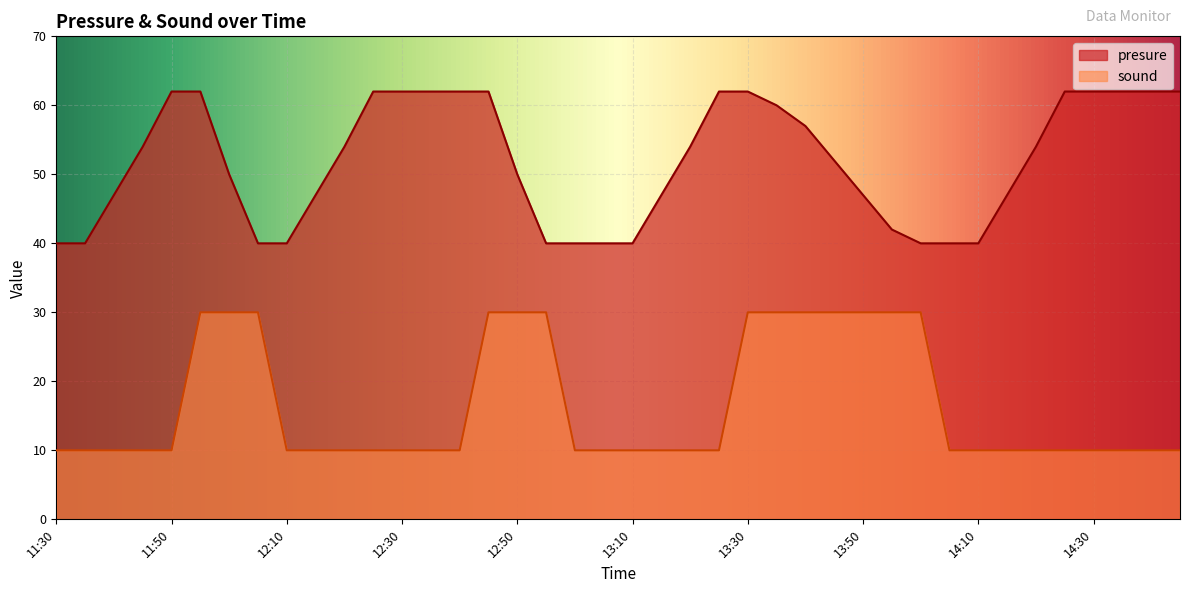

Where is sound nearest to the value 20?

11:30